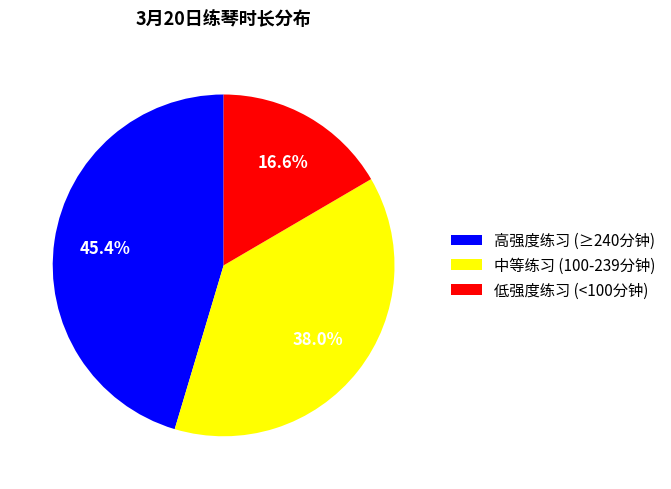

How many slices are in this pie chart?

3